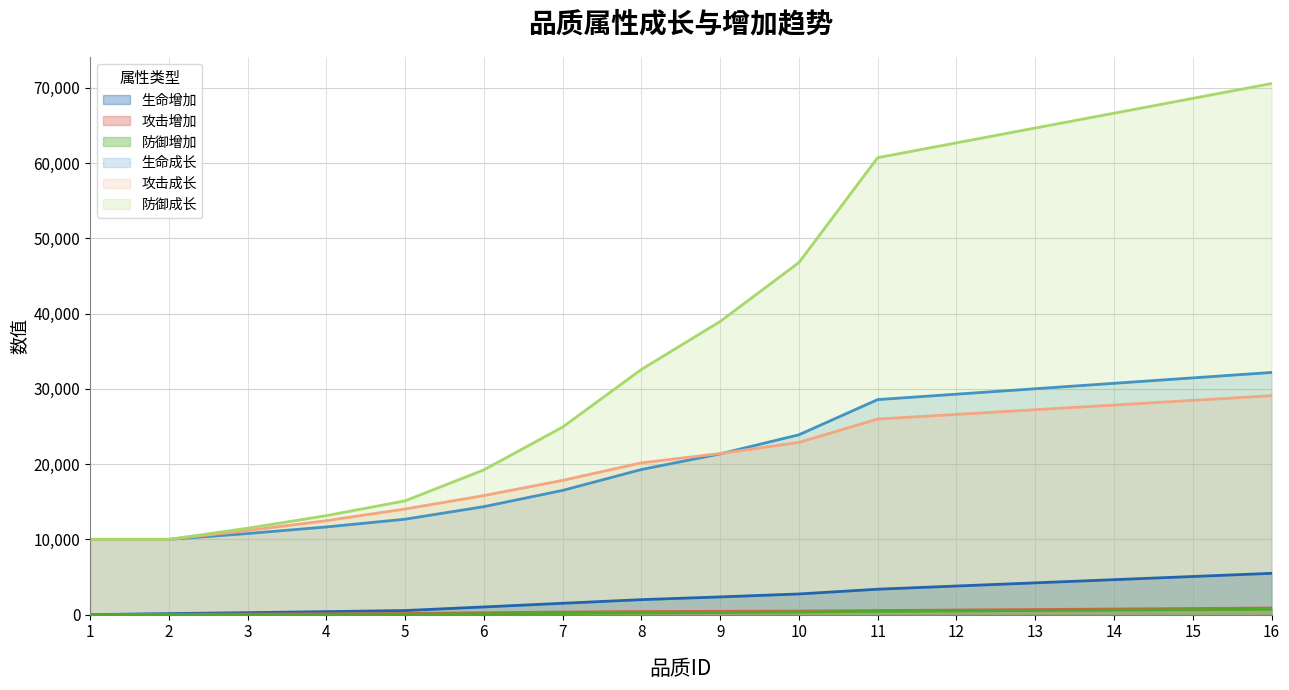

True or false: 攻击增加 has a value of 306 at 14.

False